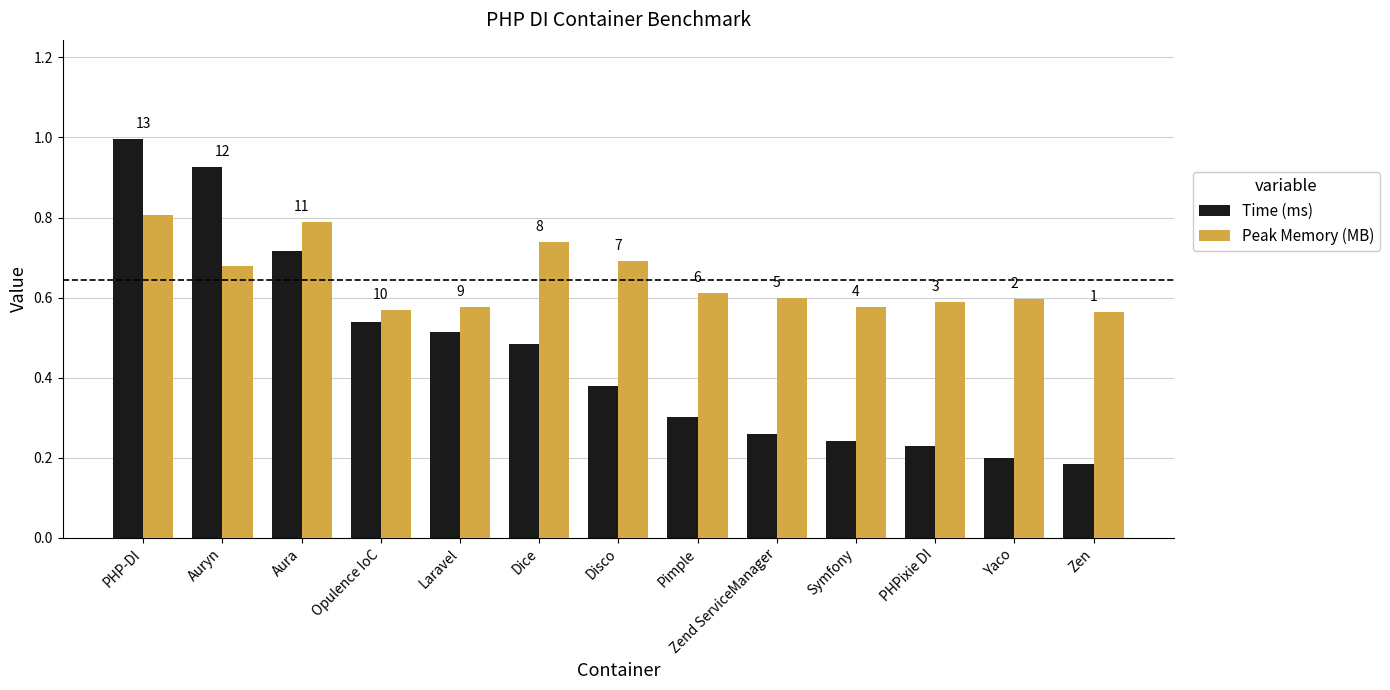

What is the sum of all Time (ms) values?

6.0